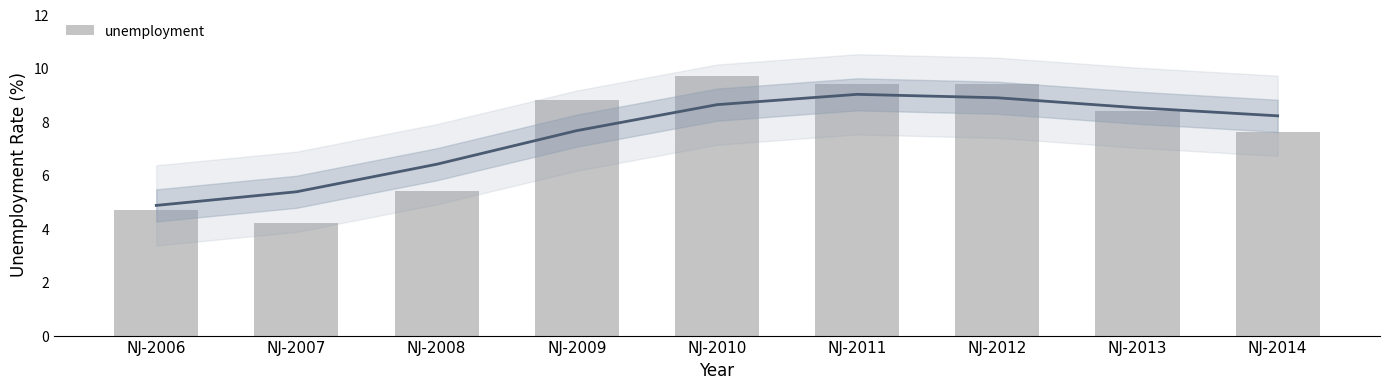

The chart shows a value of 4.7 at NJ-2006. True or false?

True